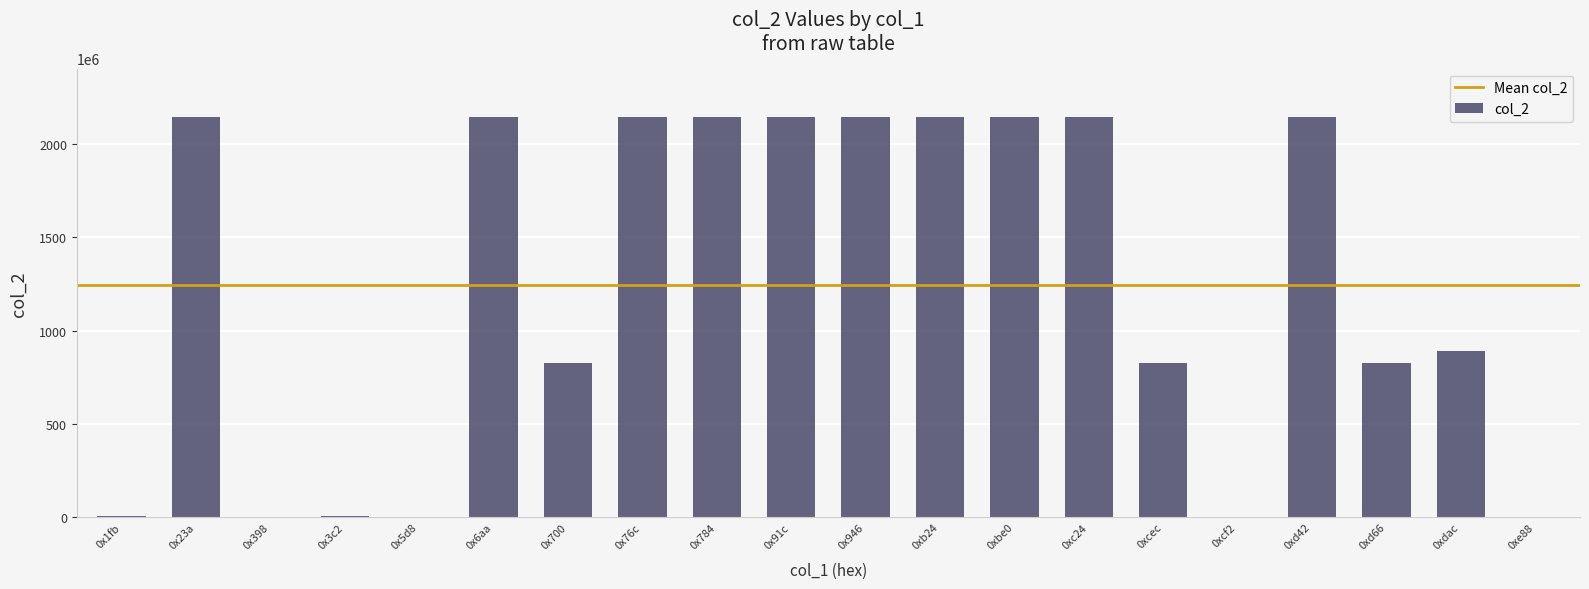

Are the bars grouped side by side (vs. stacked)?

No